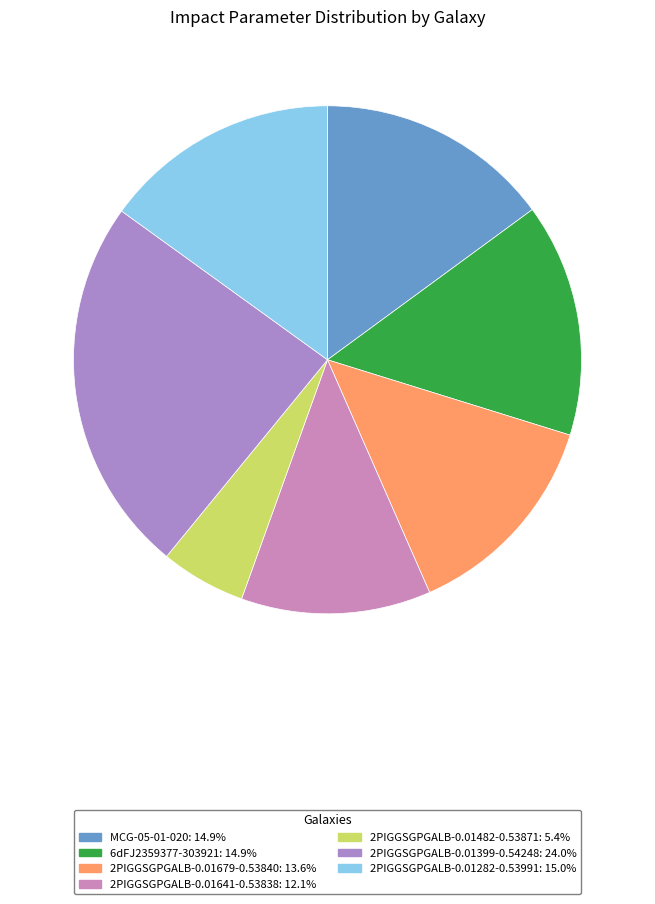

How many slices are in this pie chart?

7